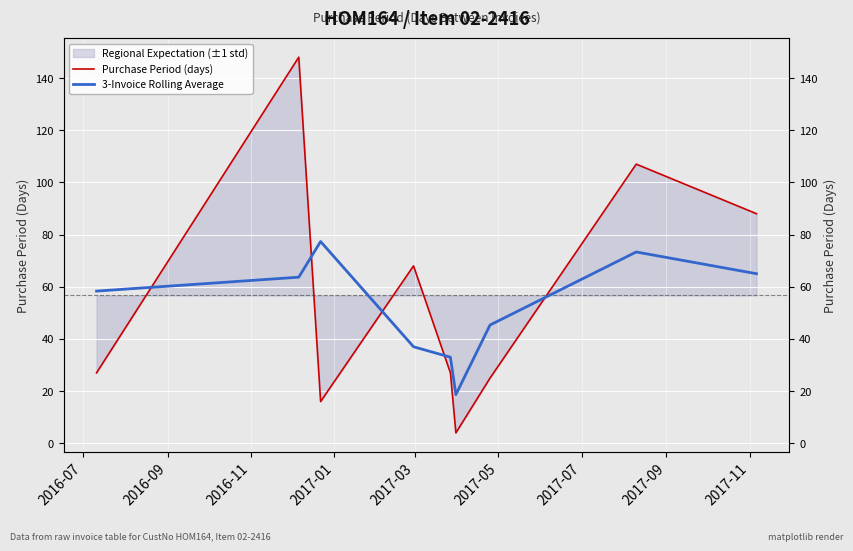

What value does the 3-Invoice Rolling Average series have at 2016-07?

58.3